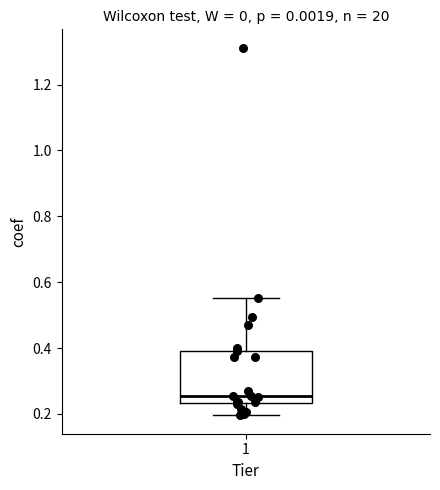

Read this box plot against the y-axis: the position of the median line, the range covered by the box, and the ends of both whiskers. The values are not printed on the chart, so give them approximately, as read against the axis.

median 0.26, box 0.24 to 0.40, whiskers 0.20 to 0.56